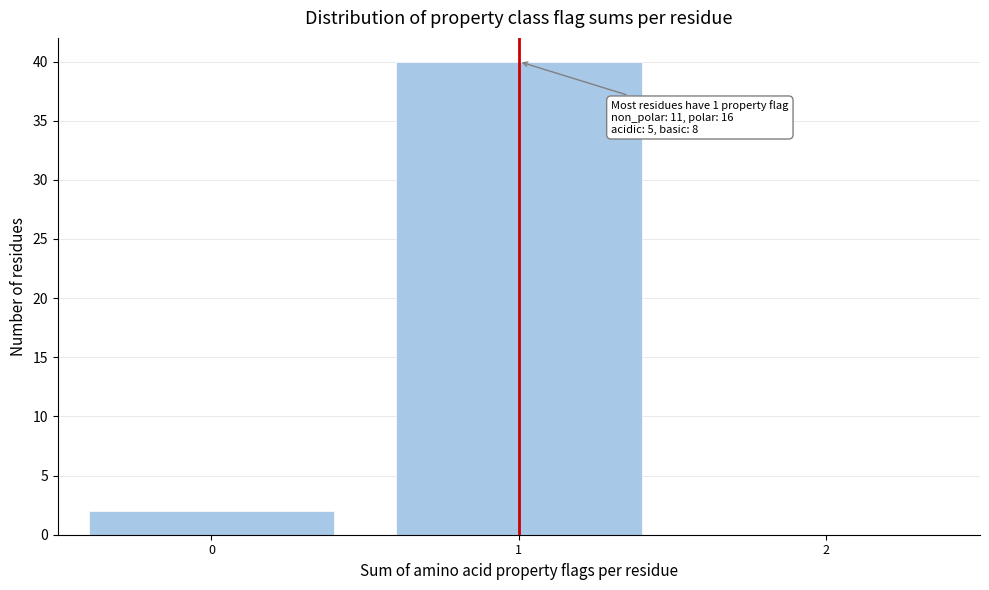

Reading left to right, extract all data points from this chart.

0=2	1=40	2=0